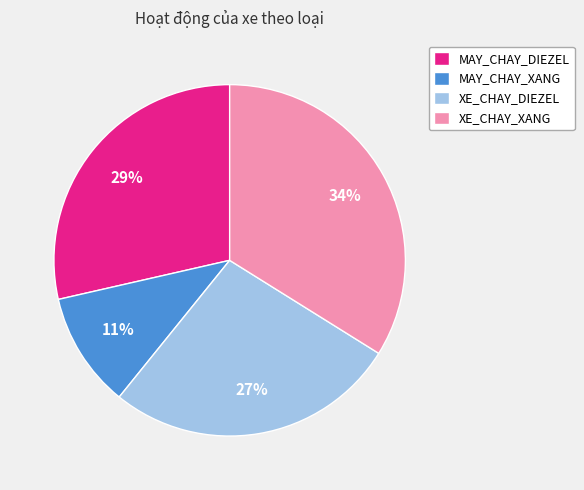

Which slice is the smallest?

MAY_CHAY_XANG